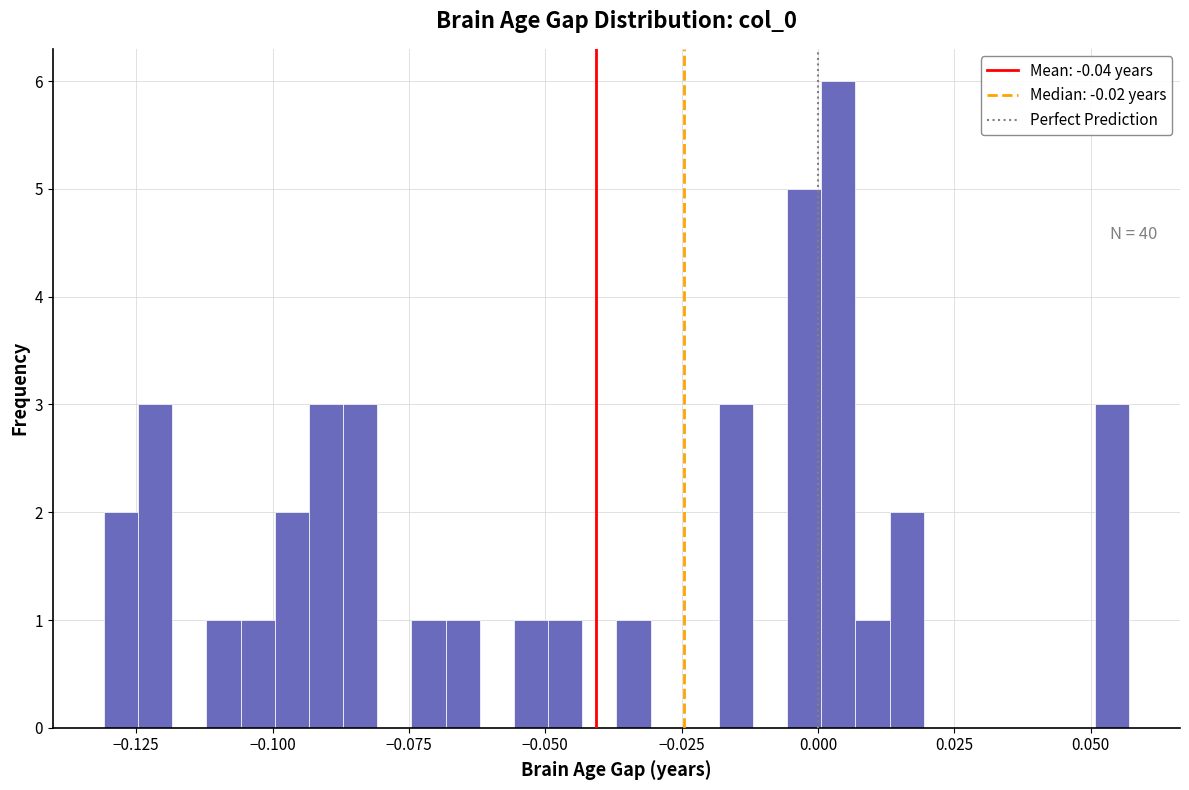

Around what value on the x-axis is the tallest bar? Give the approximate position of its centre, as read against the axis.

0.005